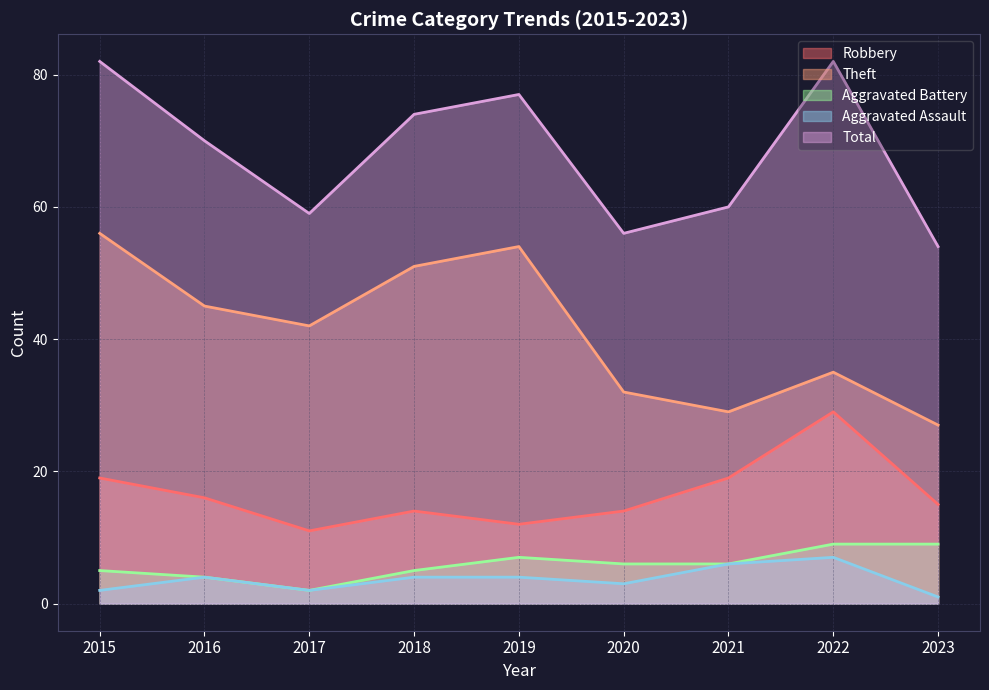

What is the value of the Total point at the 2nd from the left?

70